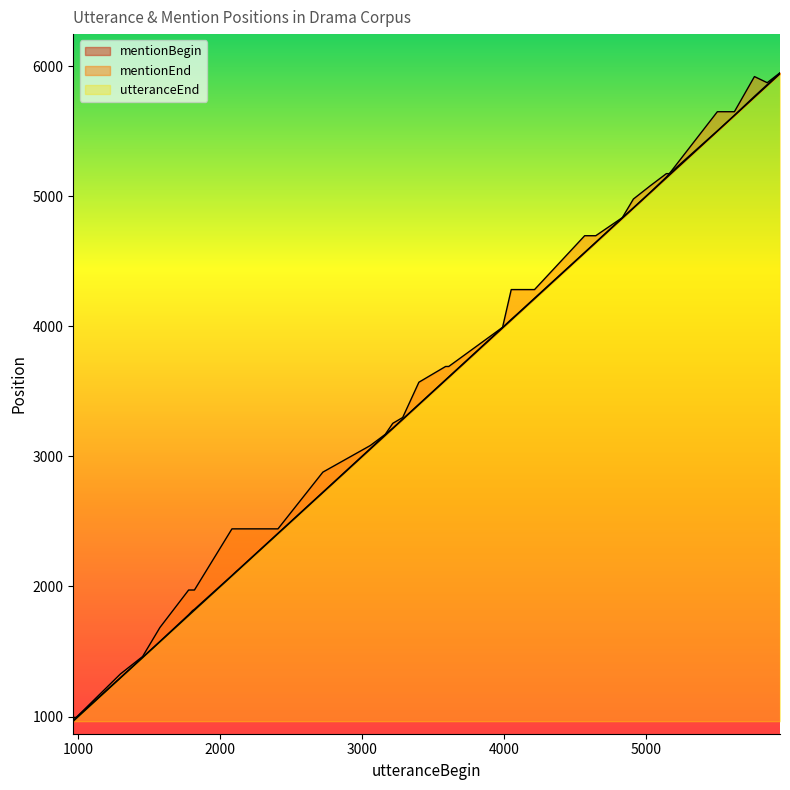

True or false: utteranceEnd and mentionEnd intersect in this chart.

False